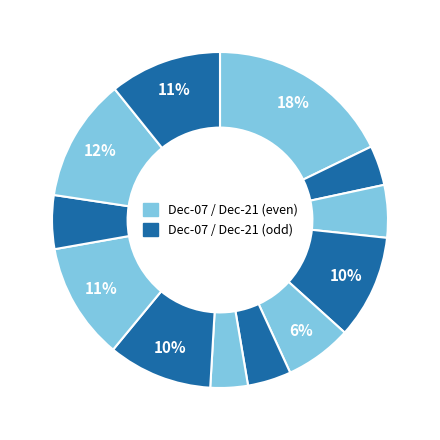

How many segments does this pie chart have?

12